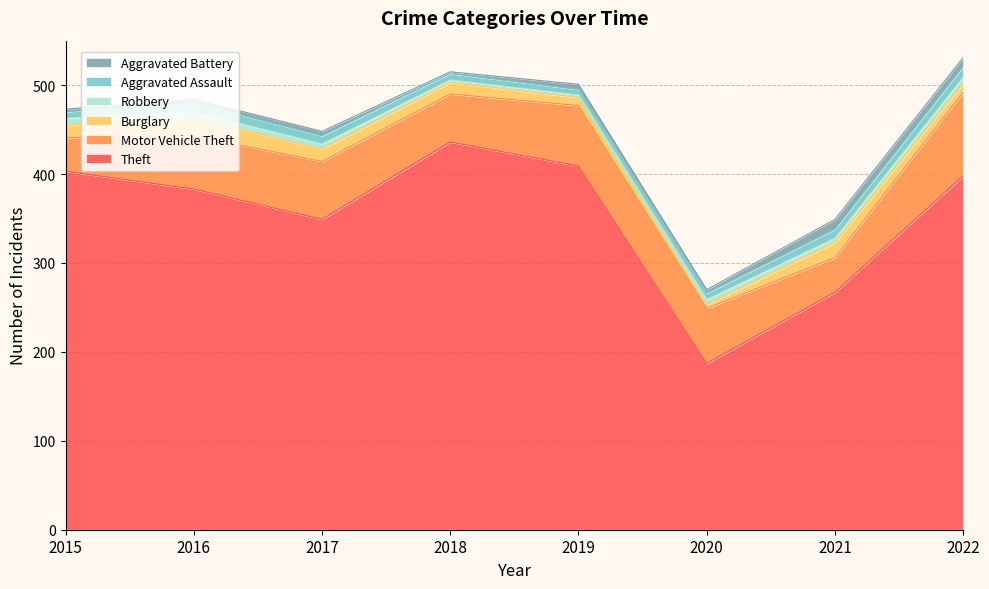

What is the value of the Aggravated Battery point at the 5th from the left?

6